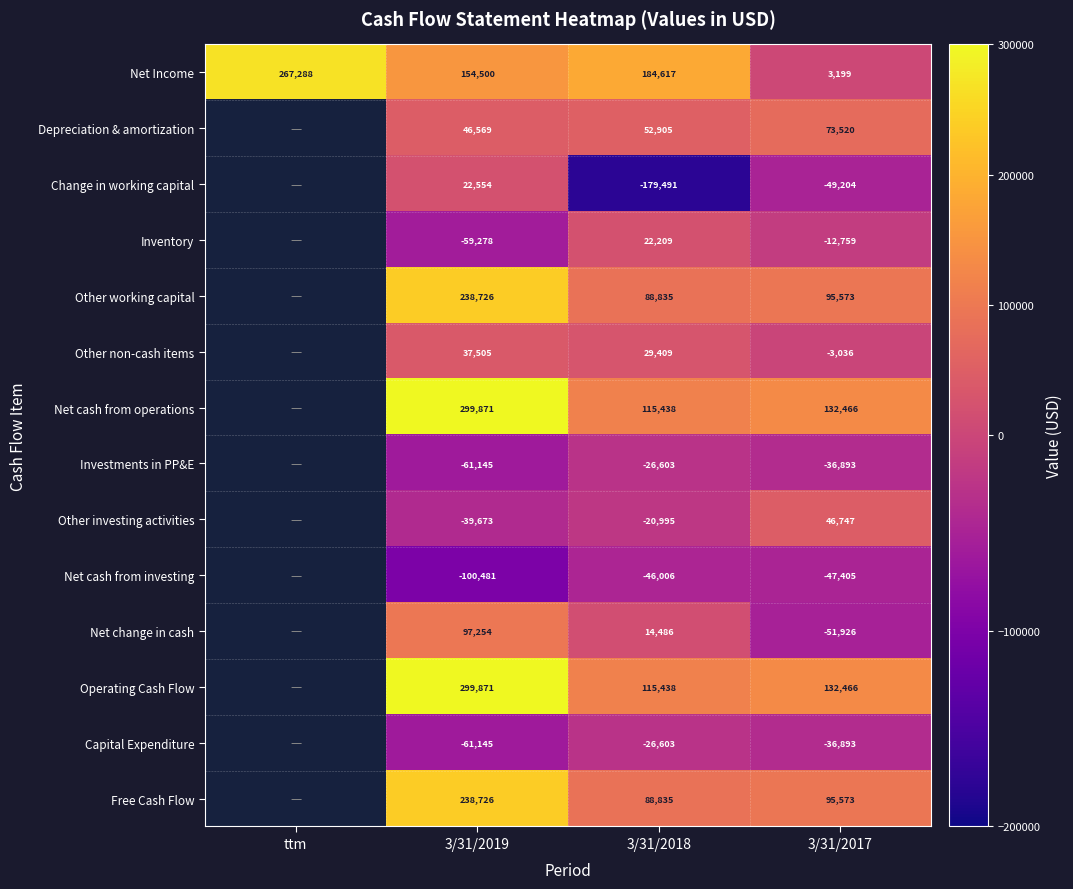

What is the difference between the highest and lowest values at 3/31/2017?

184392